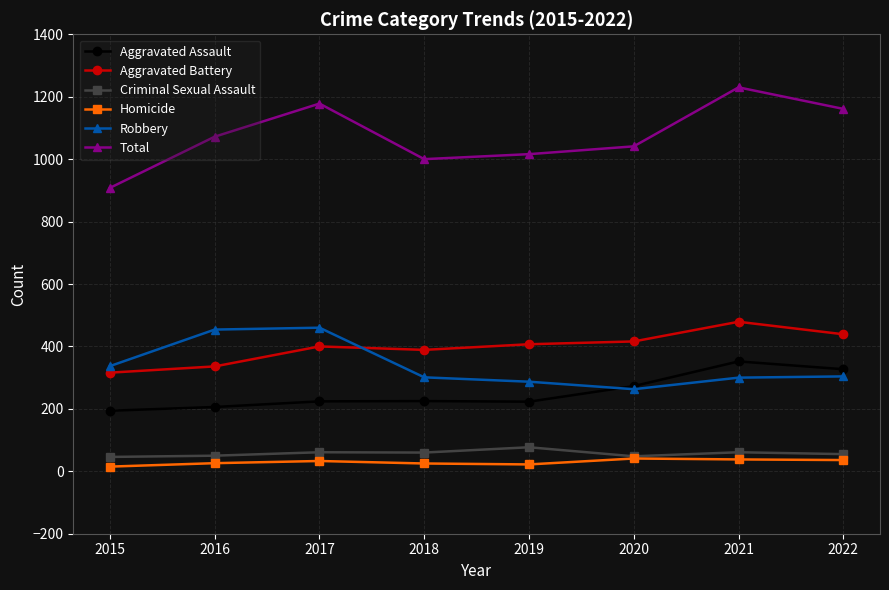

What is the value of the Criminal Sexual Assault point at the 1st from the left?

46